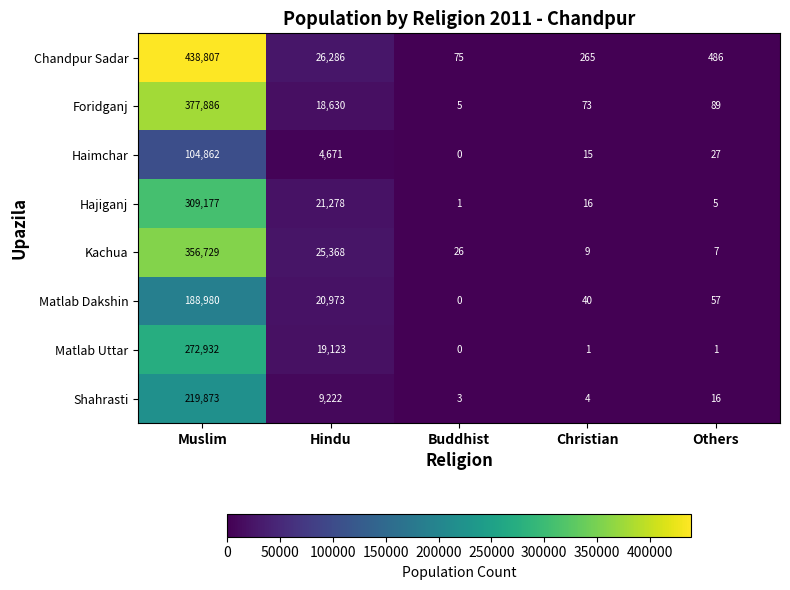

Which series has the largest total across all categories?

Chandpur Sadar